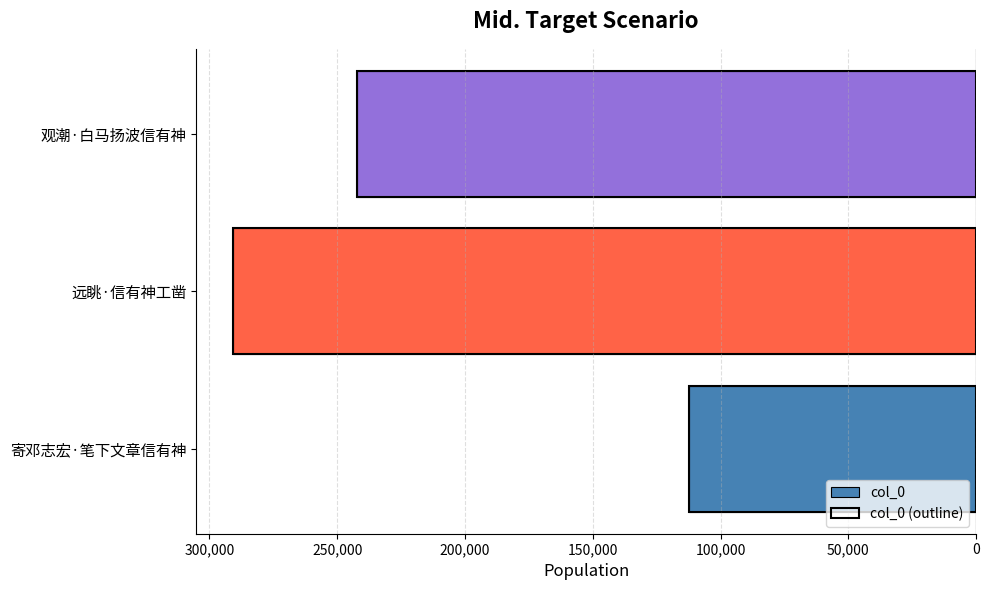

What are all the series names shown in the legend?

col_0, col_0 (outline)